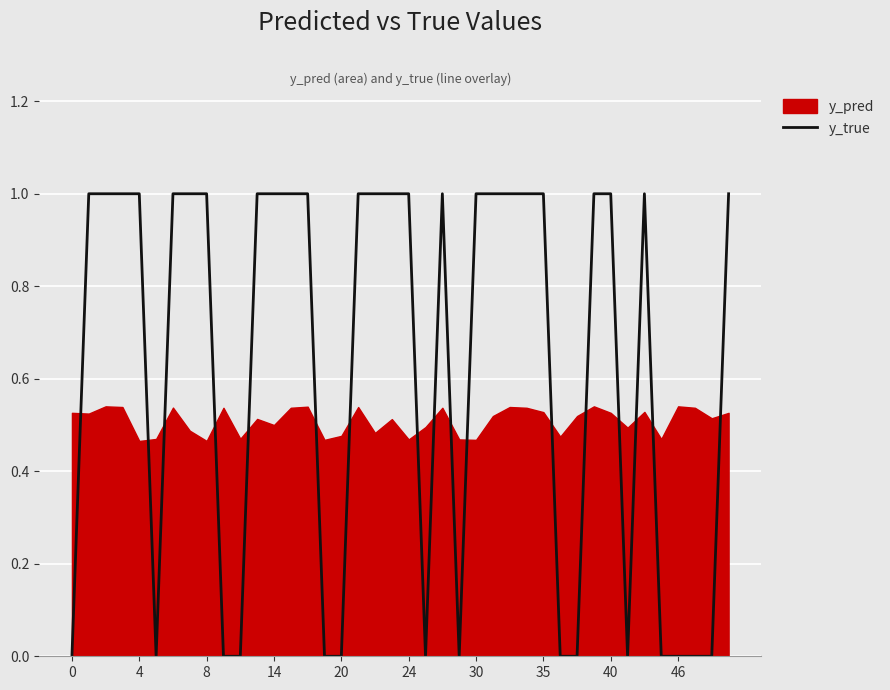

Is it true that the value at 31 is 2?

False